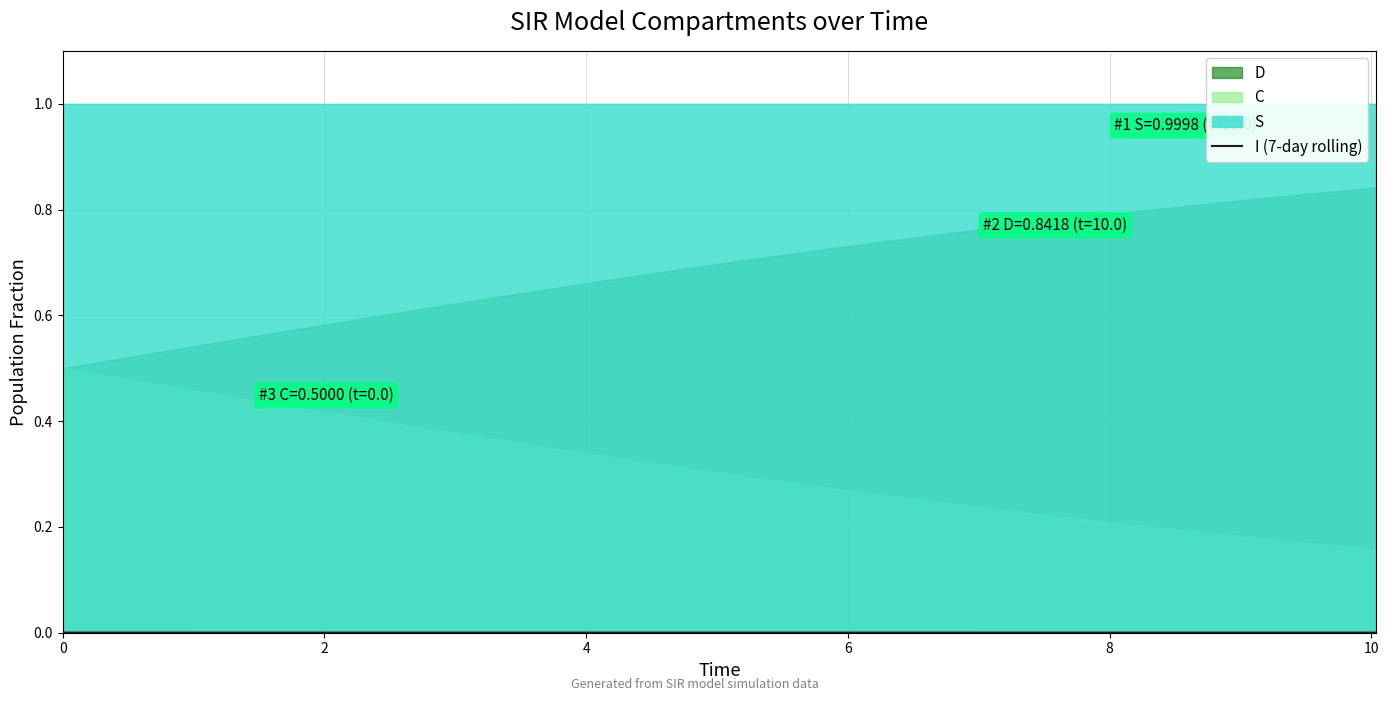

Does the chart display data point markers on the line(s)?

No